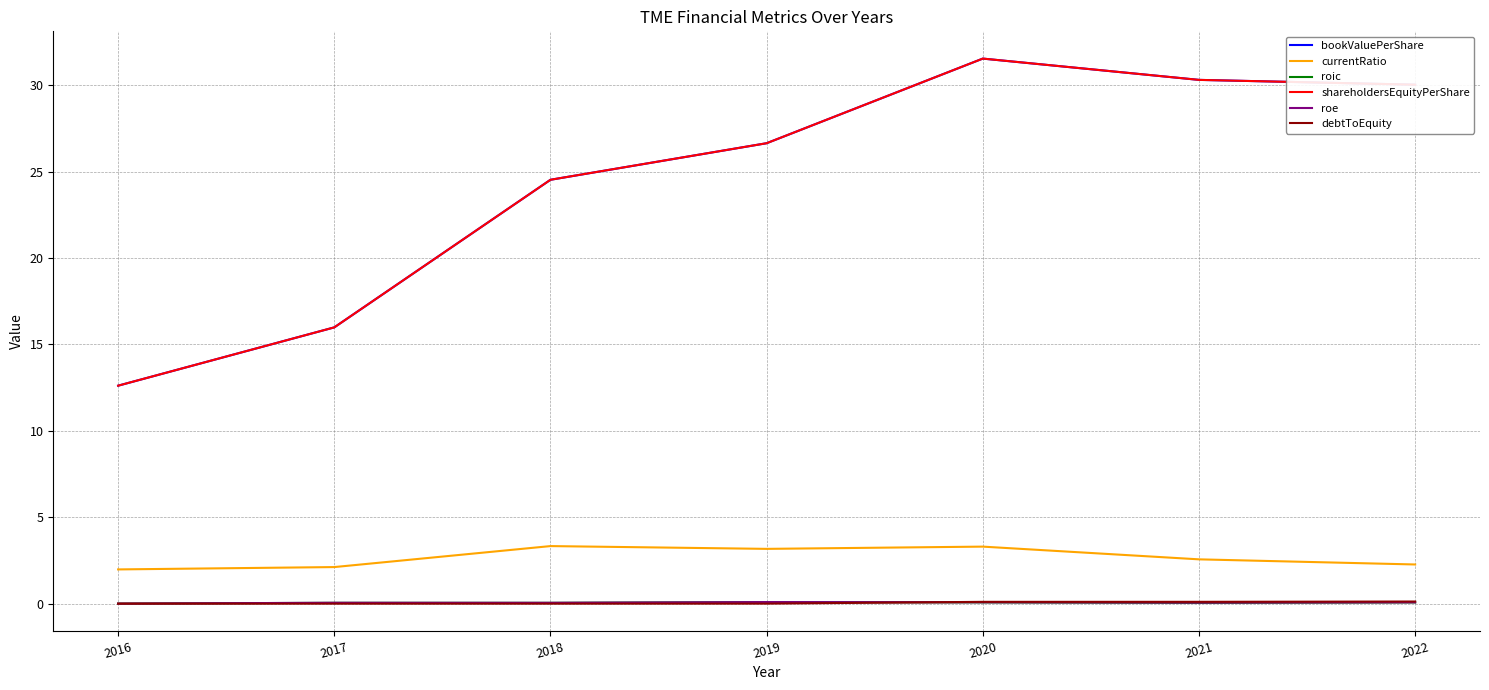

What is the greatest value displayed?

31.5